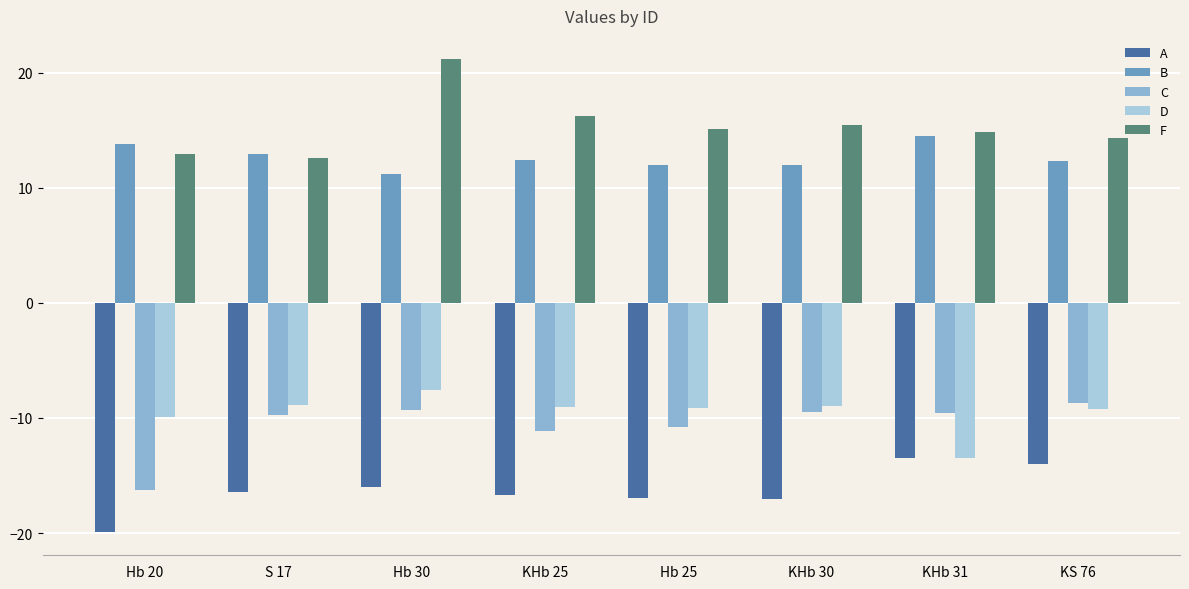

What is the difference between the maximum and minimum values in the A series?

6.4